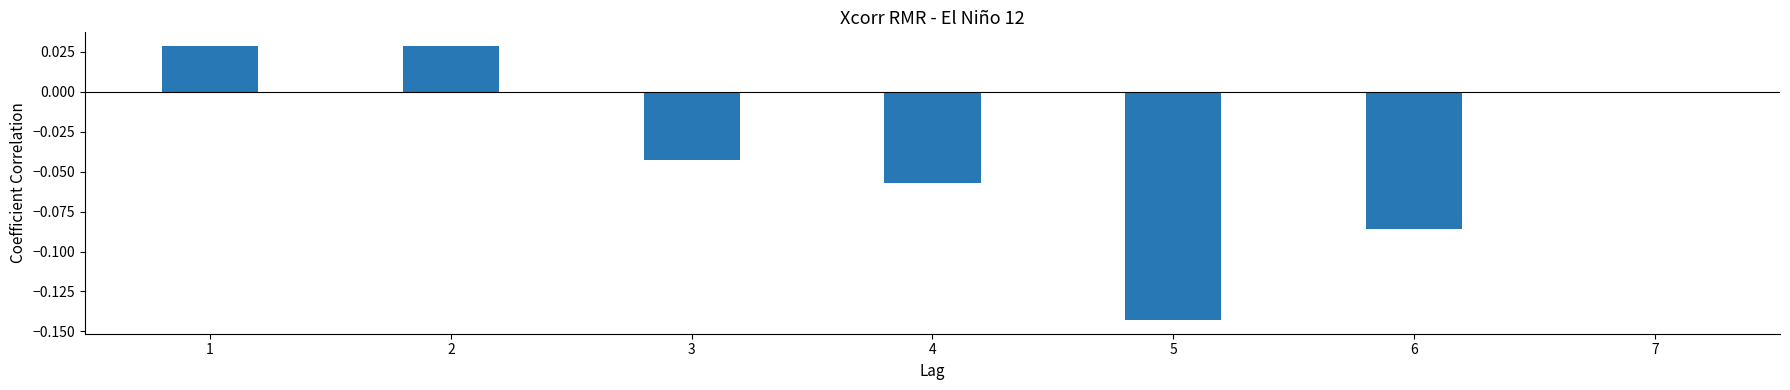

What is the change in value from 5 to 6?

+0.1